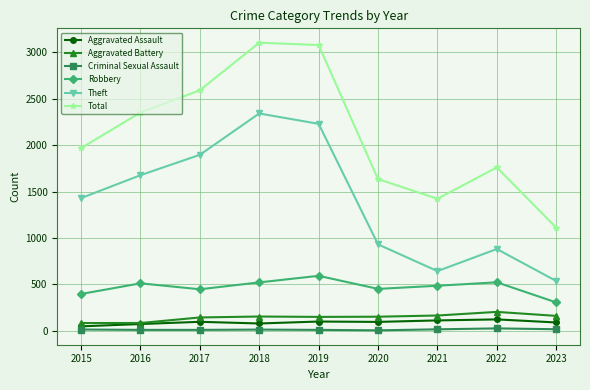

Which series has the widest spread of values?

Total